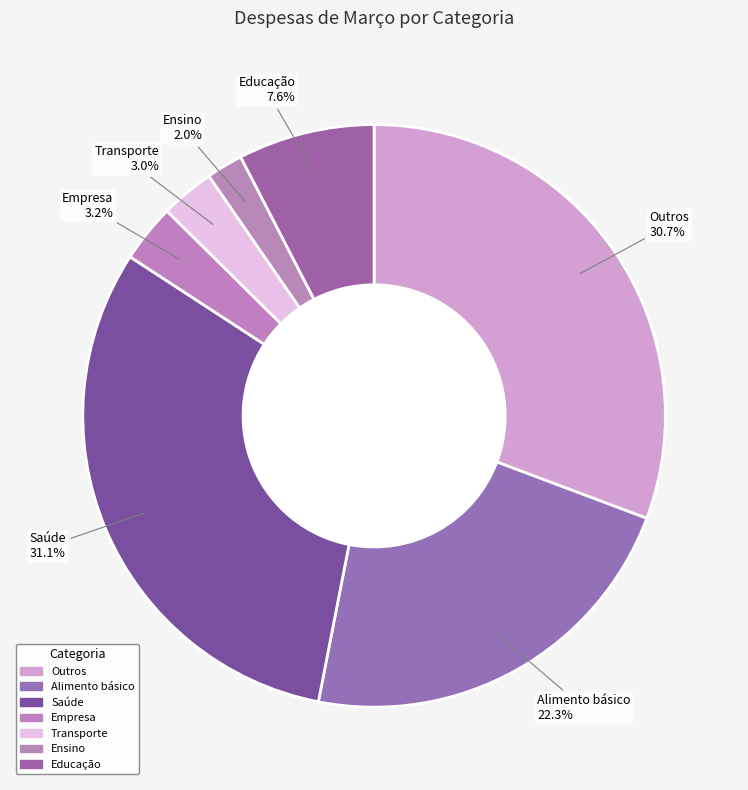

To the nearest percent, what is the average slice percentage?

14%